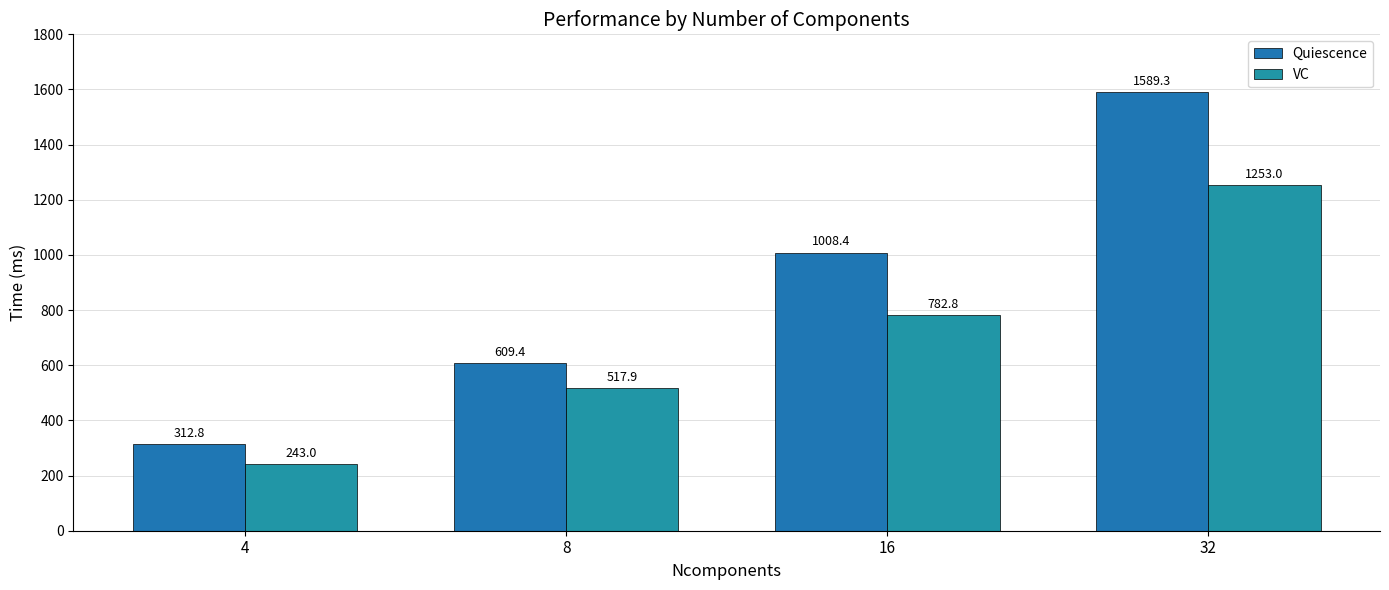

Where does the Quiescence series first go above 1008?

16